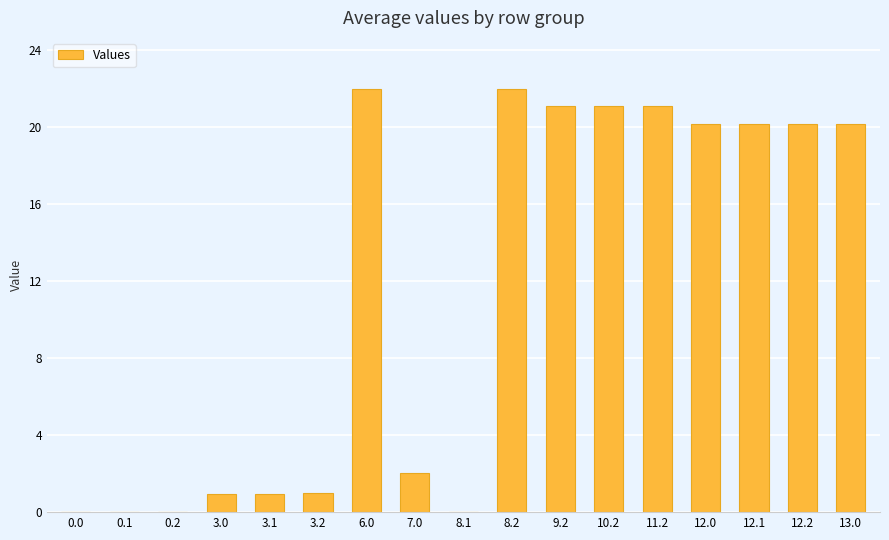

Are the bars horizontal?

No